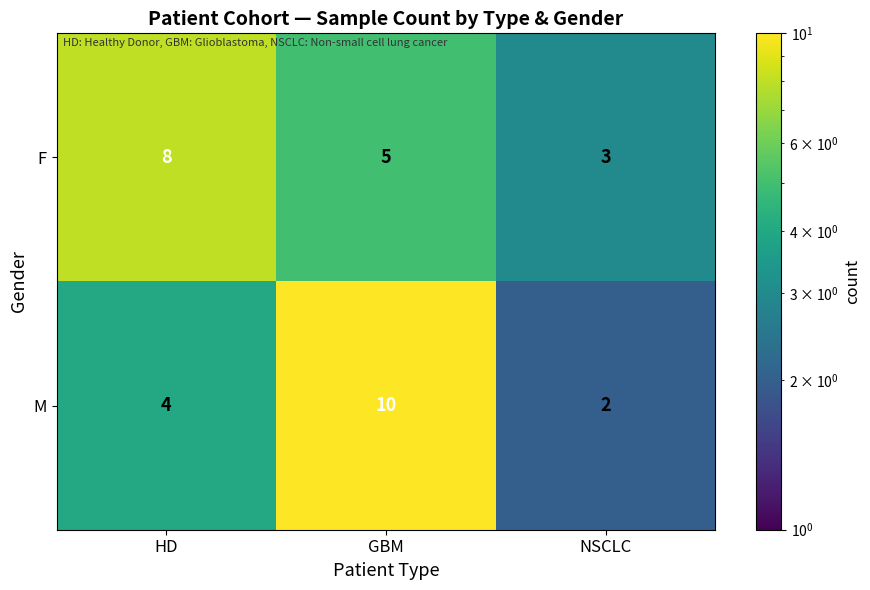

How many series are shown in this chart?

2